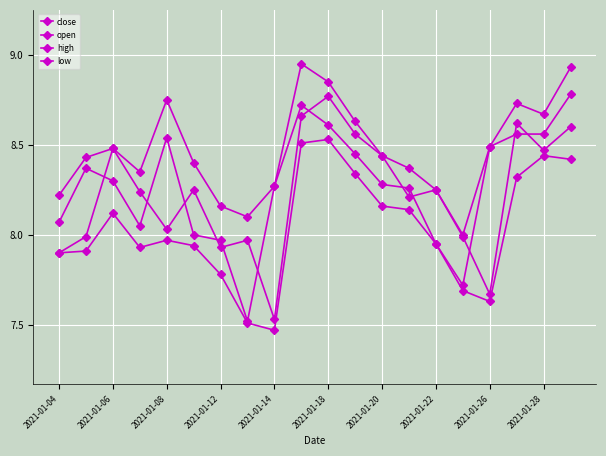

What is the difference between the maximum and minimum values in the open series?

1.2